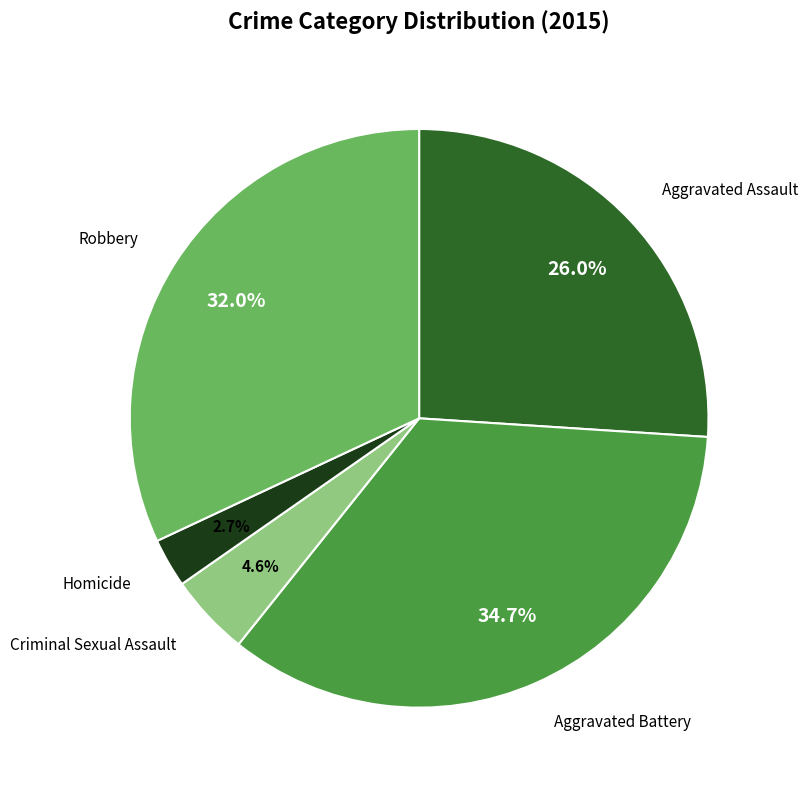

Is there a majority slice in this chart?

No